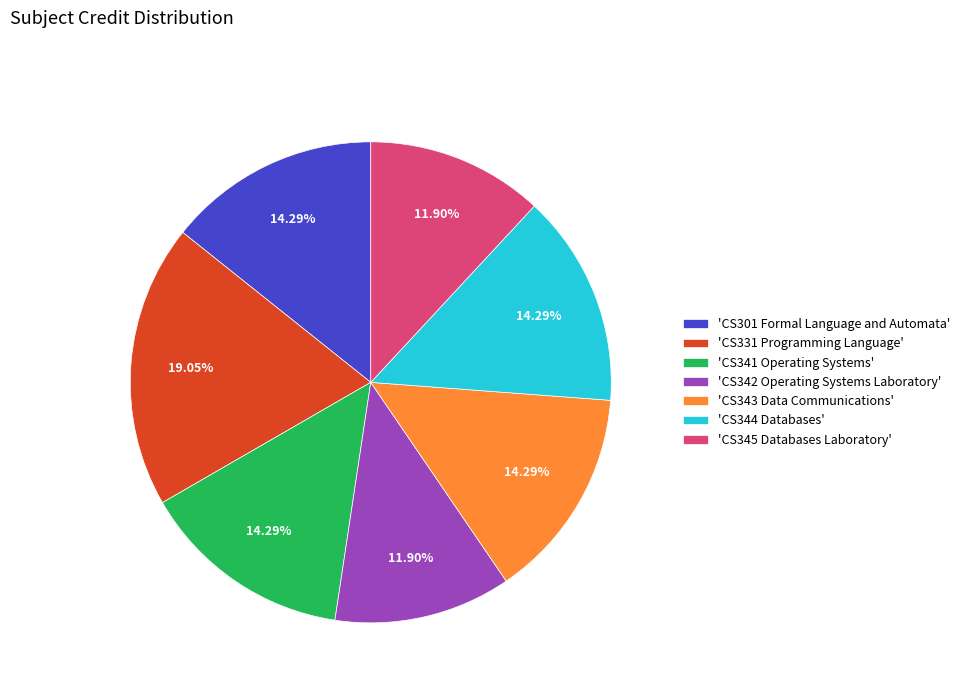

Does 'CS331 Programming Language' account for over 50% of the chart?

No